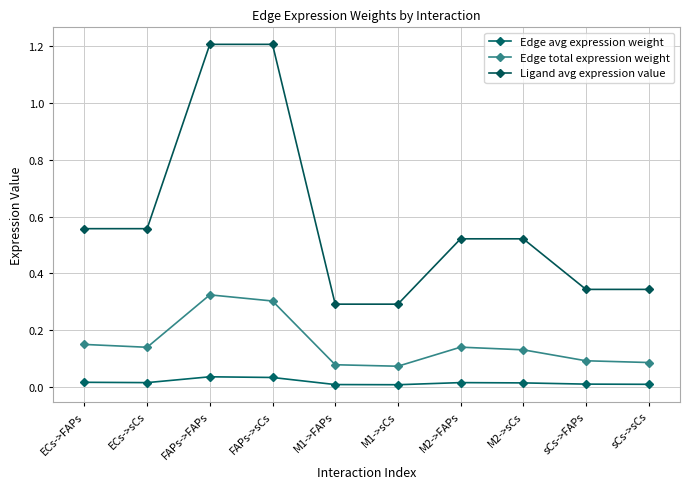

List the series in order of their peak value, lowest first.

Edge avg expression weight, Edge total expression weight, Ligand avg expression value